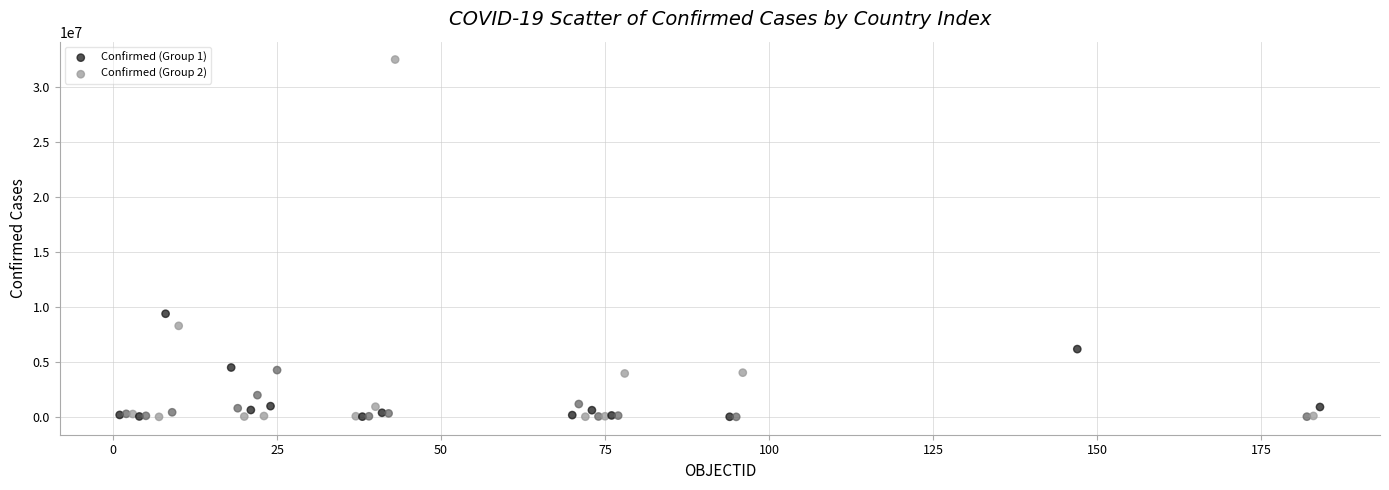

Which series has the widest spread of Y values?

Confirmed (Group 2)